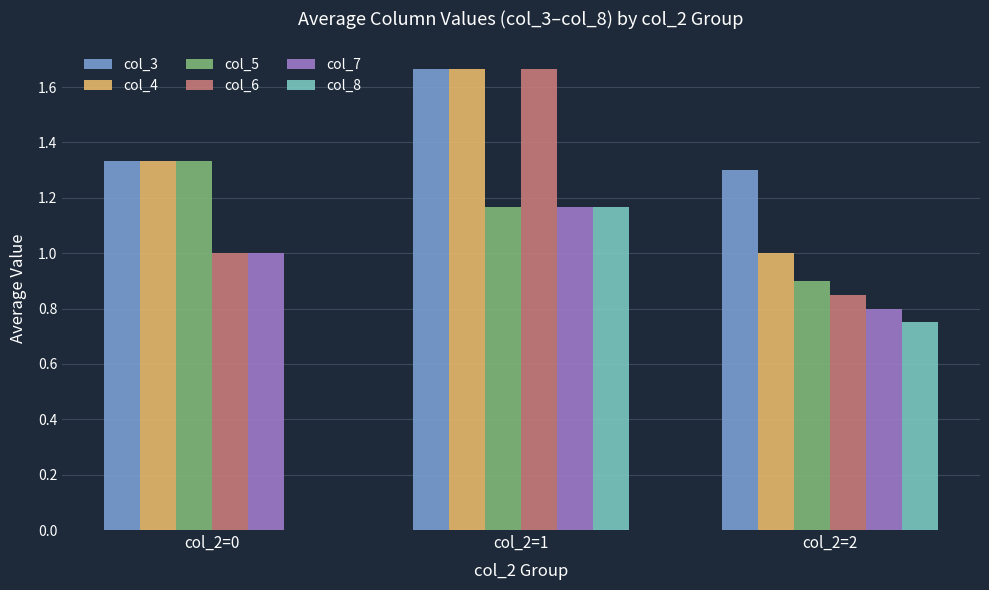

The value of col_8 at col_2=2 is 0.8. True or false?

True